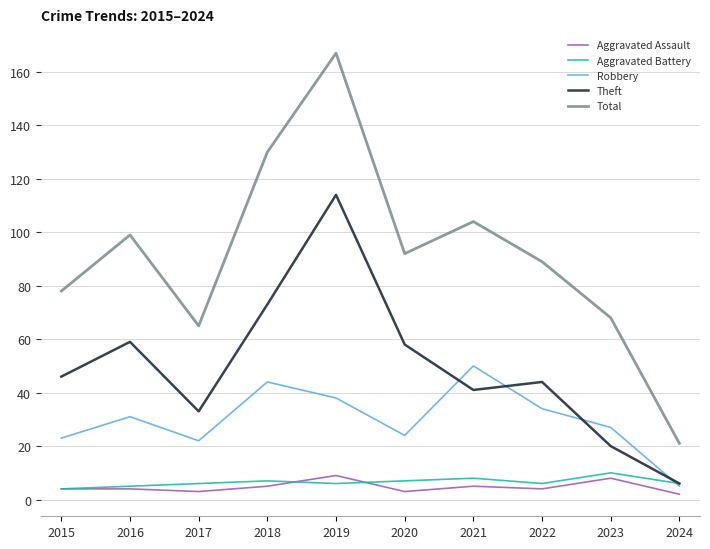

Is the value of Theft at 2019 greater than the value of Total at 2017?

Yes